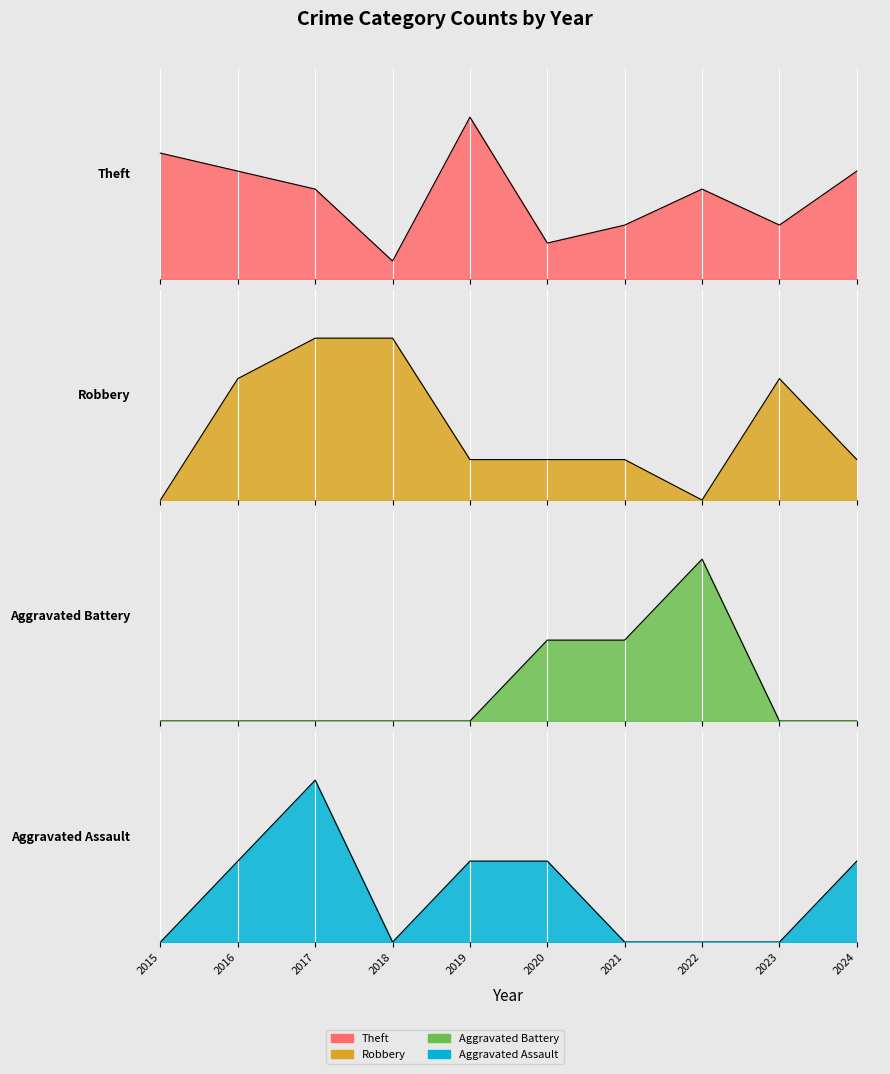

Is the value of Robbery at 2017 greater than the value of Aggravated Assault at 2017?

Yes